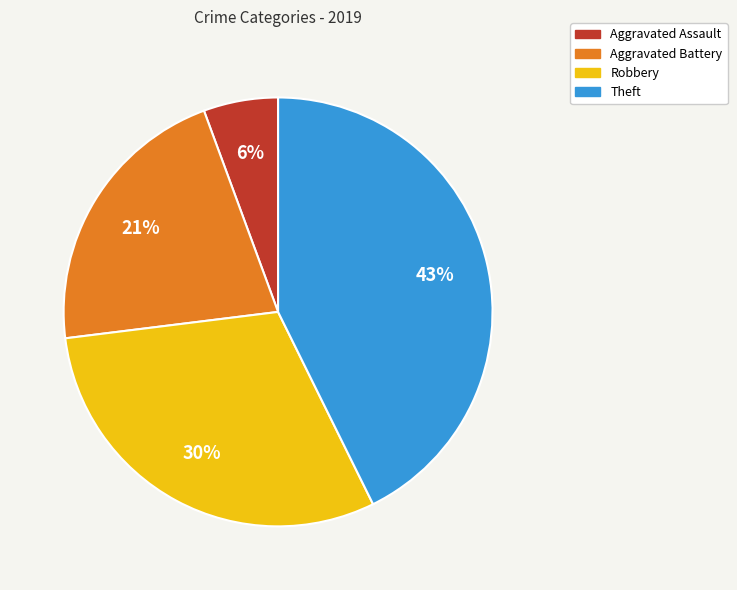

Combined, do Aggravated Assault and Aggravated Battery account for over 50%?

No